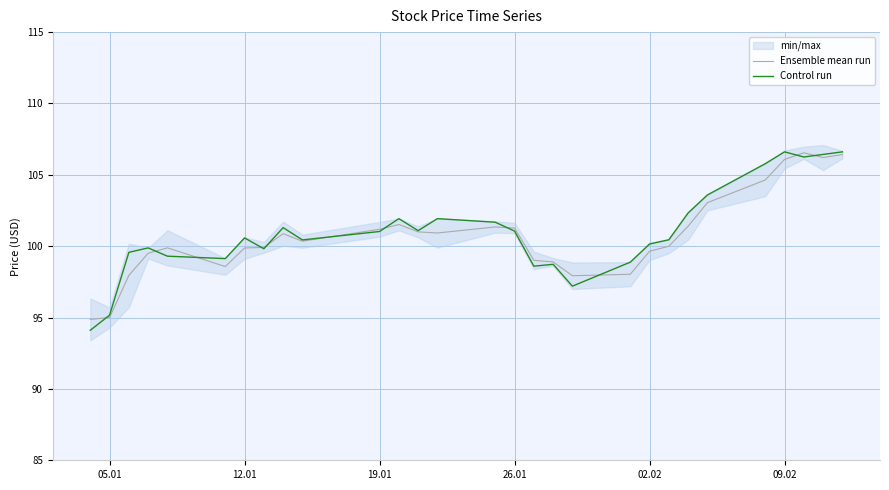

What is the value of the Ensemble mean run point at the 19th from the left?

97.9